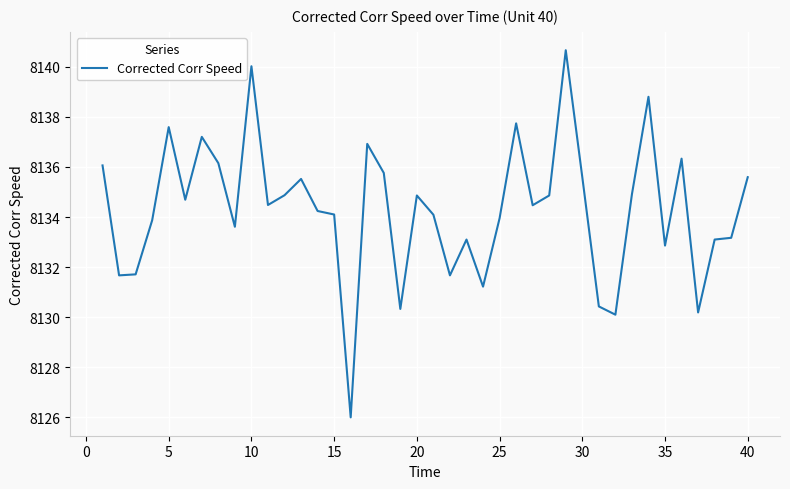

What is the smallest value displayed?

8126.0